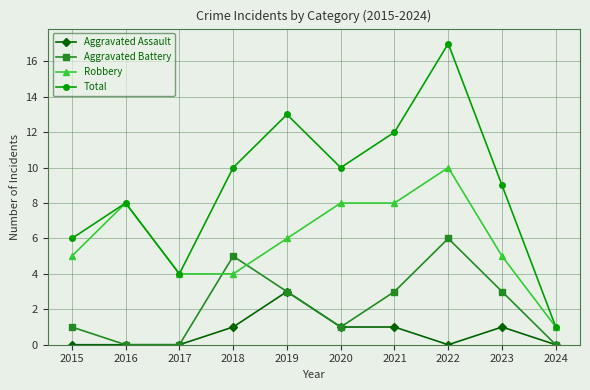

True or false: Total and Aggravated Assault intersect in this chart.

False